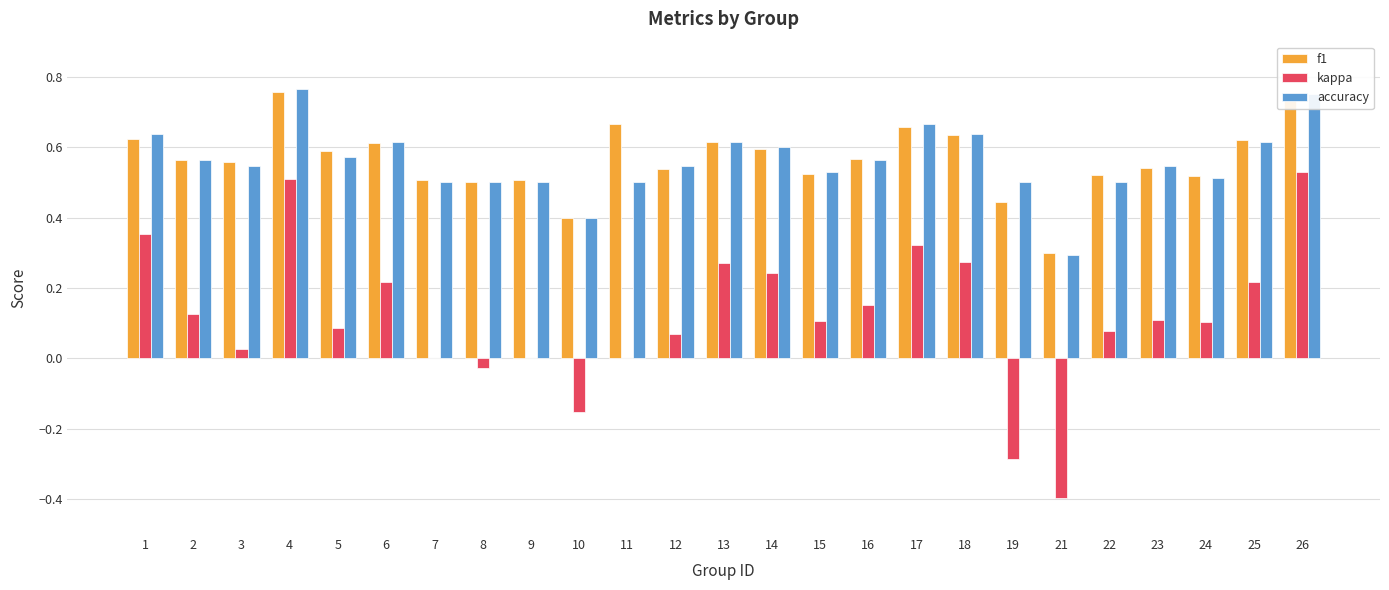

What is the sum of the f1 values at 24 and 18?

1.2